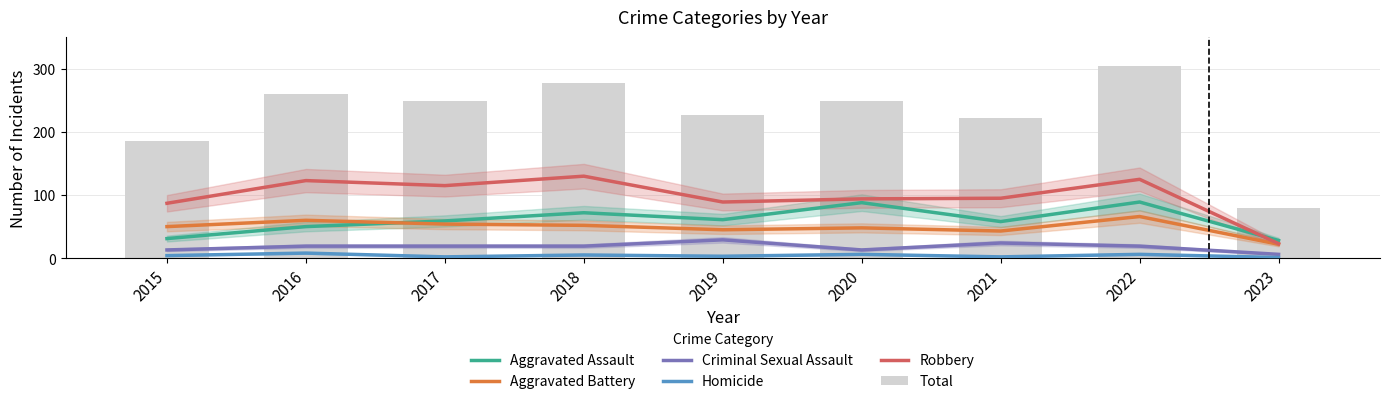

Does the chart contain stacked bars?

No